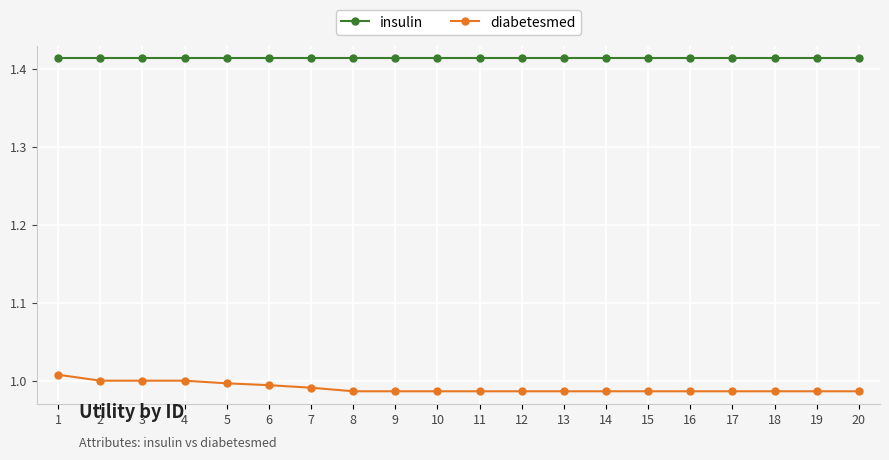

What is the sum of the diabetesmed values at 16 and 17?

2.0